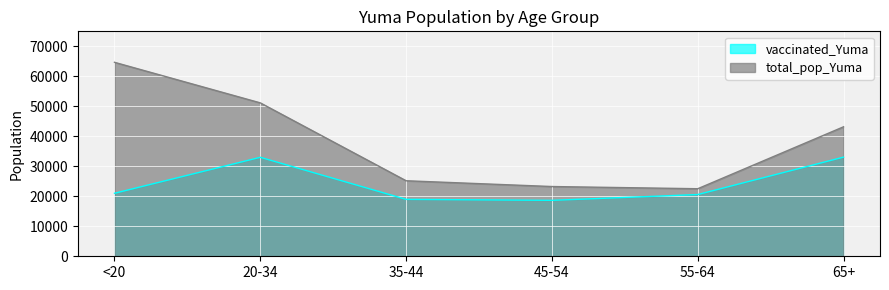

Which series has the largest total across all categories?

total_pop_Yuma